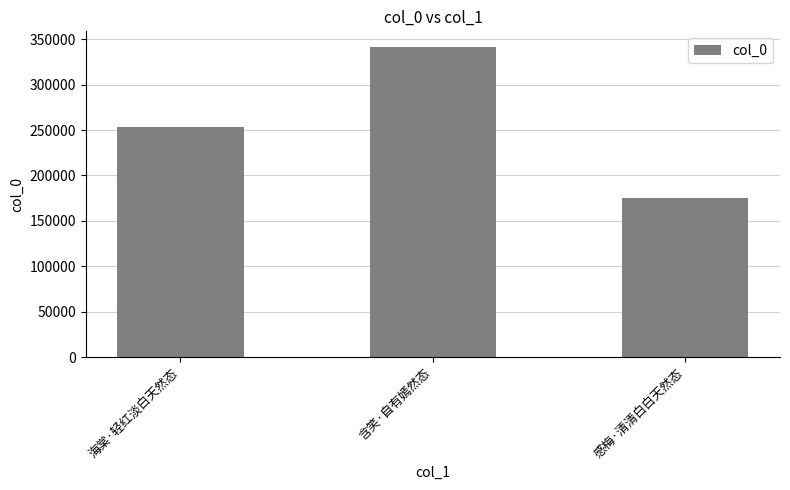

The chart shows a value of 63279 at 感梅·清清白白天然态. True or false?

False